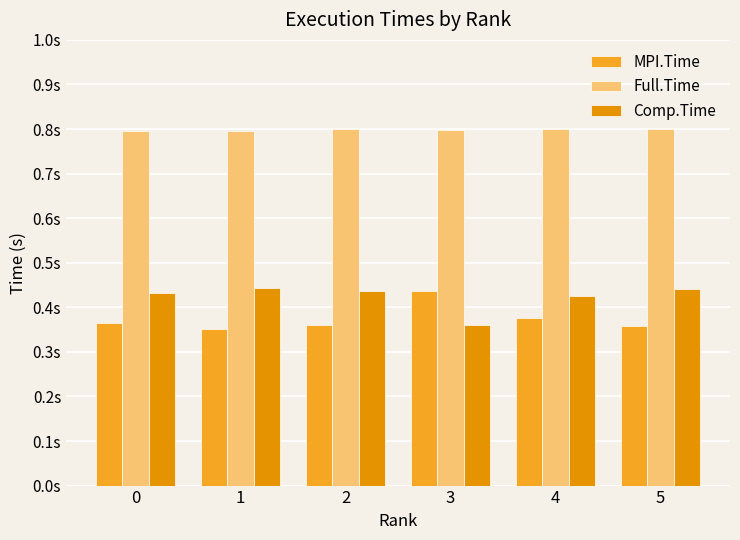

Are the bars horizontal?

No